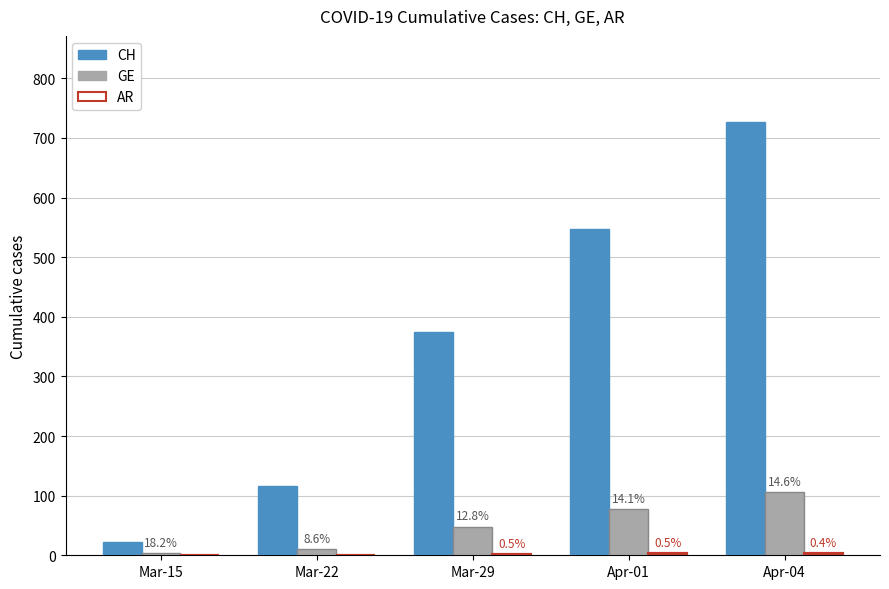

Which series changed the most between Mar-15 and Apr-01?

CH